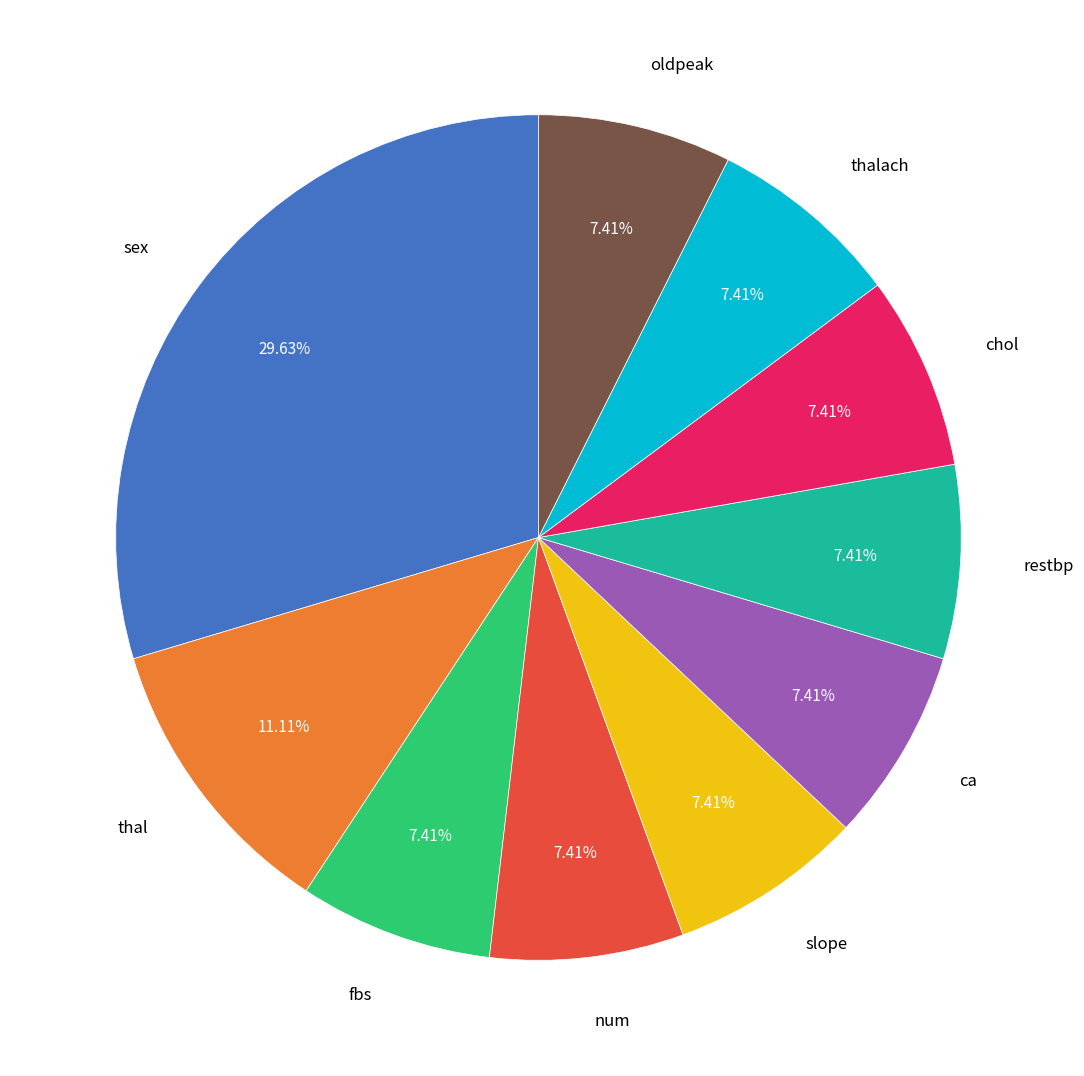

What percentage is the num slice, to the nearest percent?

7%